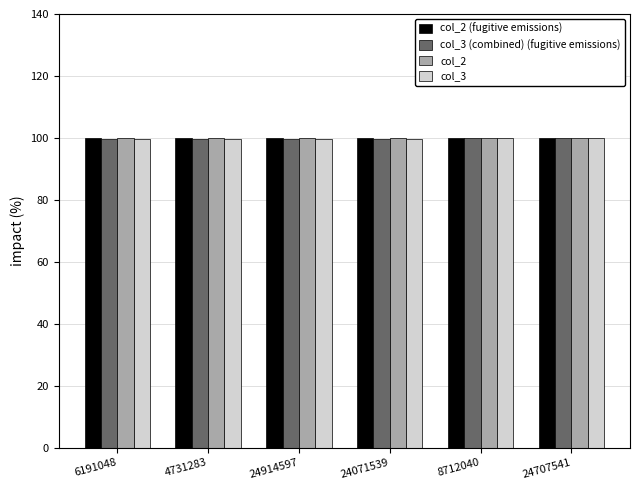

What is the label of the 3rd bar from the left?

24914597